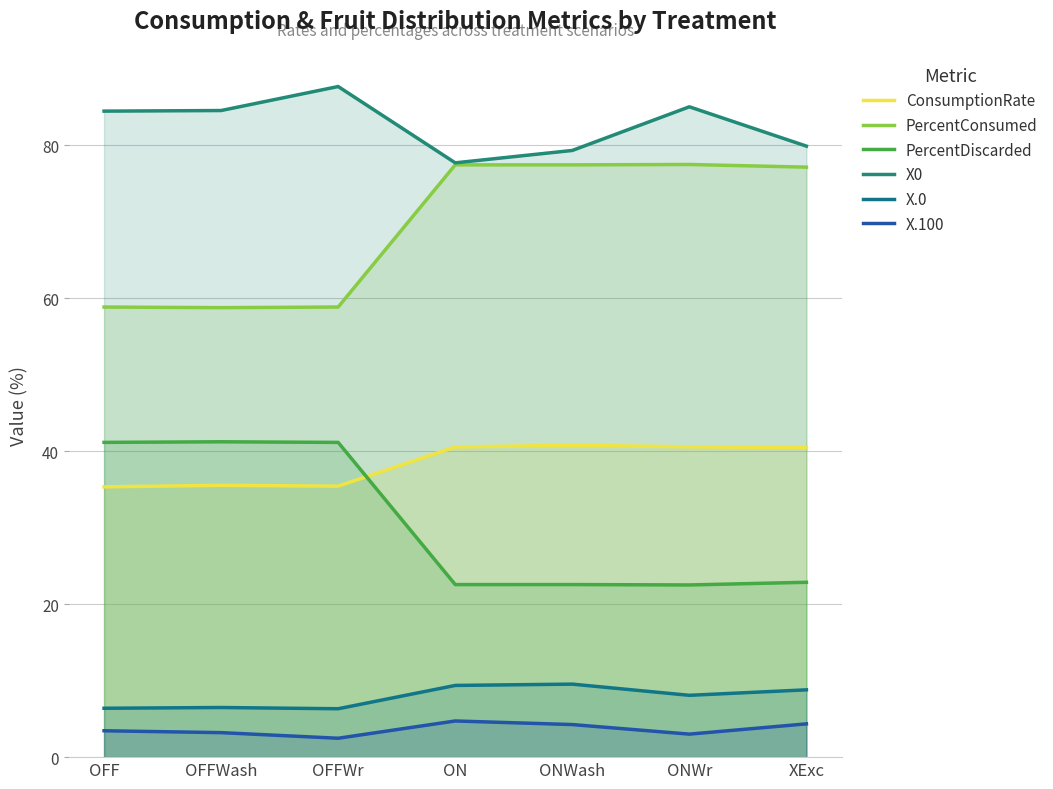

Count the number of categories in the chart.

7